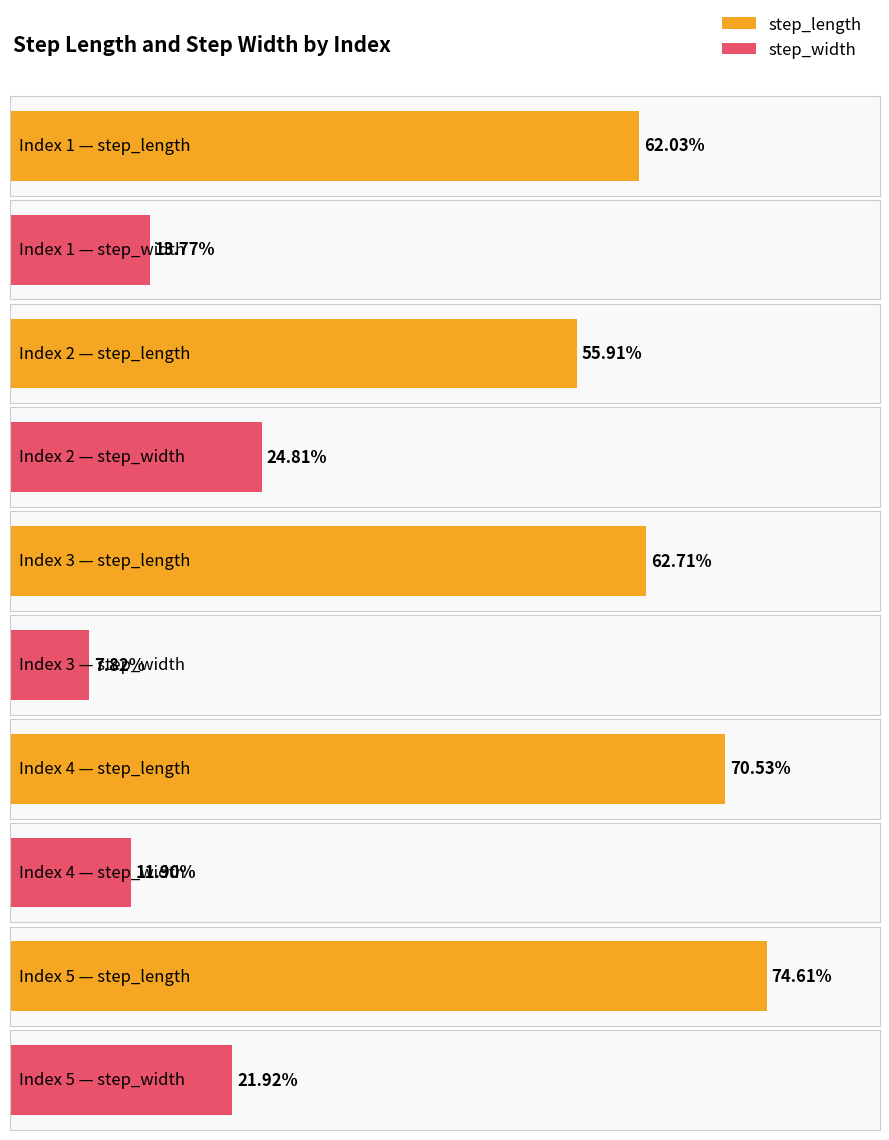

What is the value of the step_width bar at the 2nd from the left?

0.2